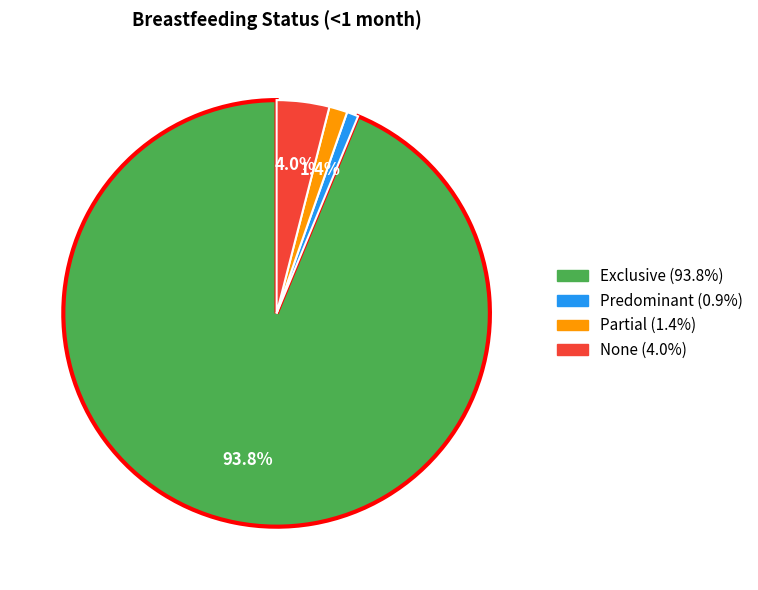

Is it true that Partial is 11% of the pie?

False